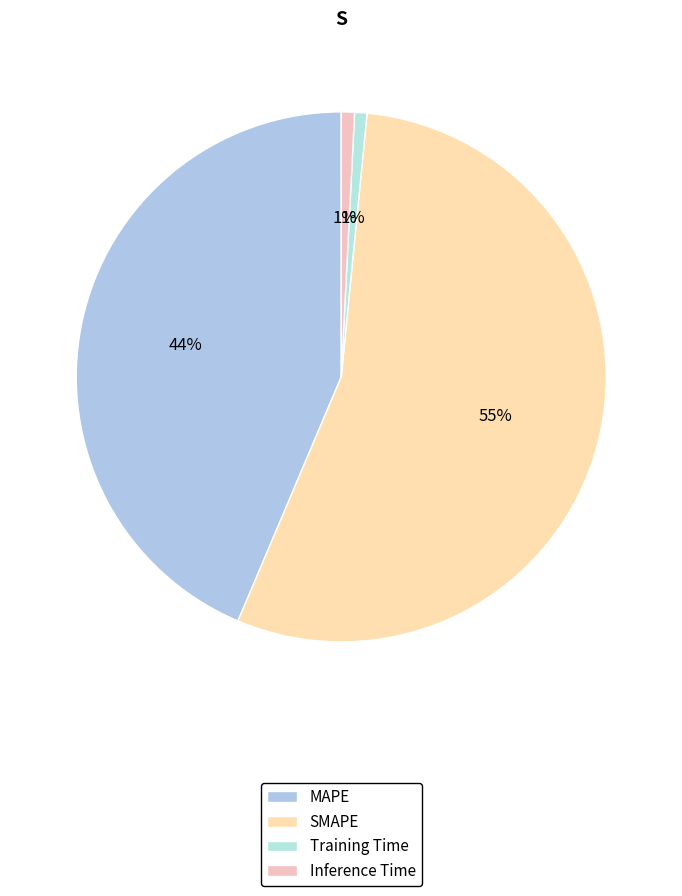

To the nearest percent, what percentage of the pie is Inference Time?

1%